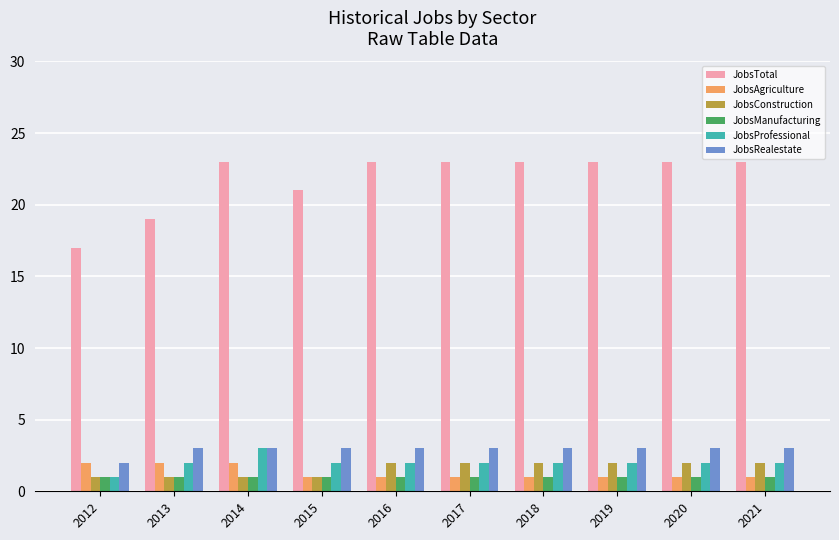

What is the greatest value displayed?

23